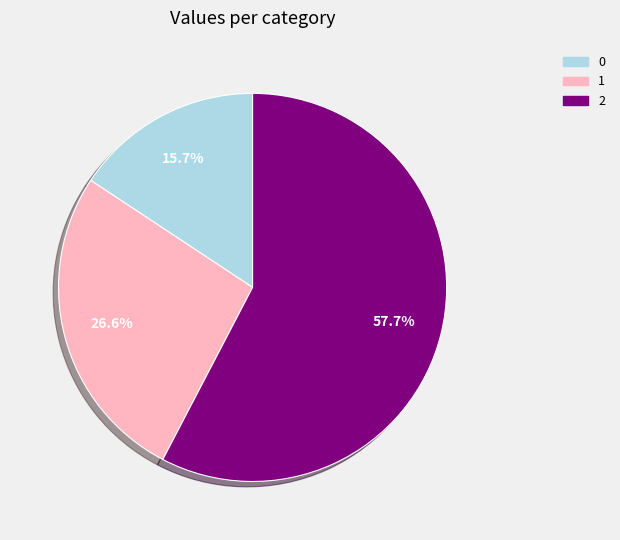

How much of the chart is everything except 0?

84.3%